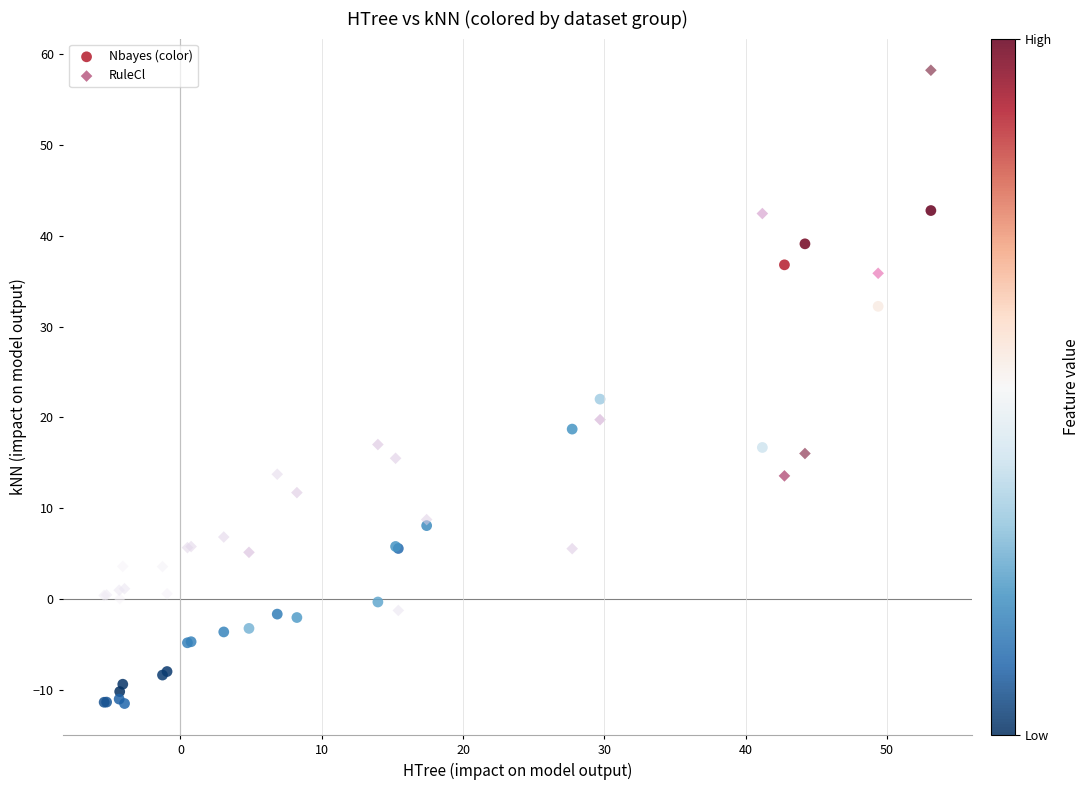

Which series contains the lowest Y value?

Nbayes (color)